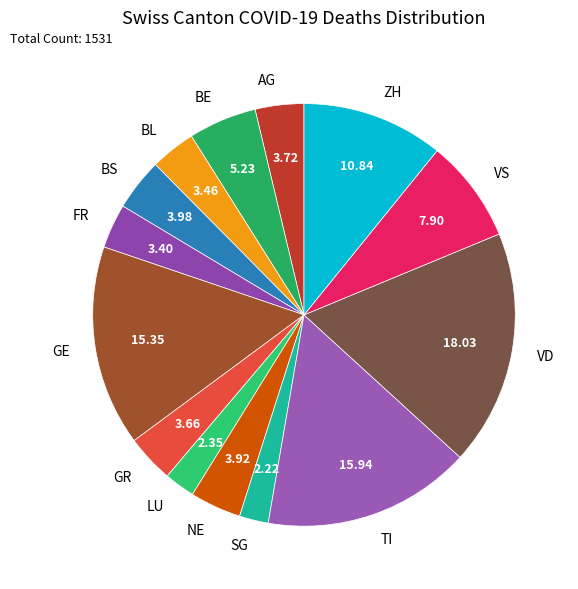

Which category has the biggest portion of the pie?

VD